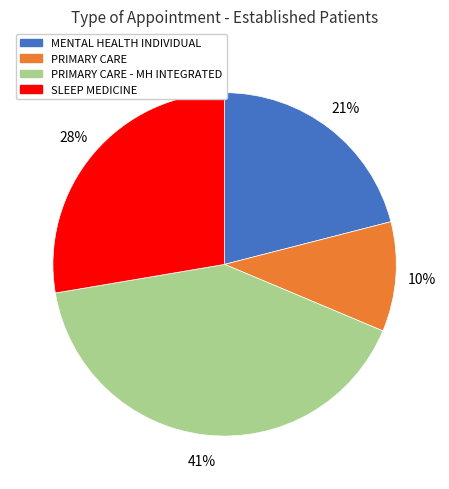

What is the ratio of the value at SLEEP MEDICINE to the value at MENTAL HEALTH INDIVIDUAL?

1.3